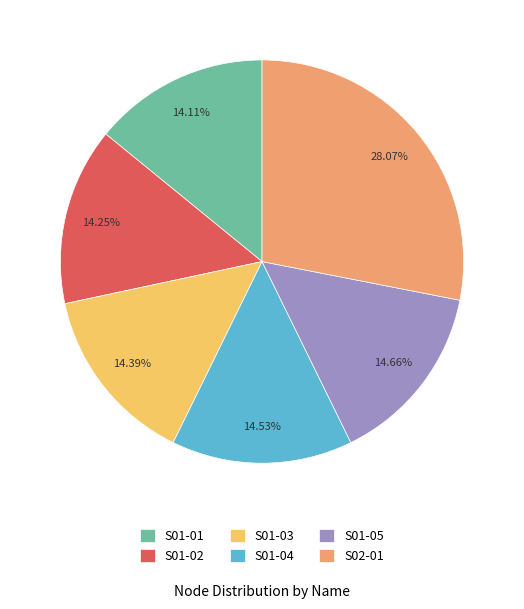

True or false: S01-03 accounts for 7% of the total.

False